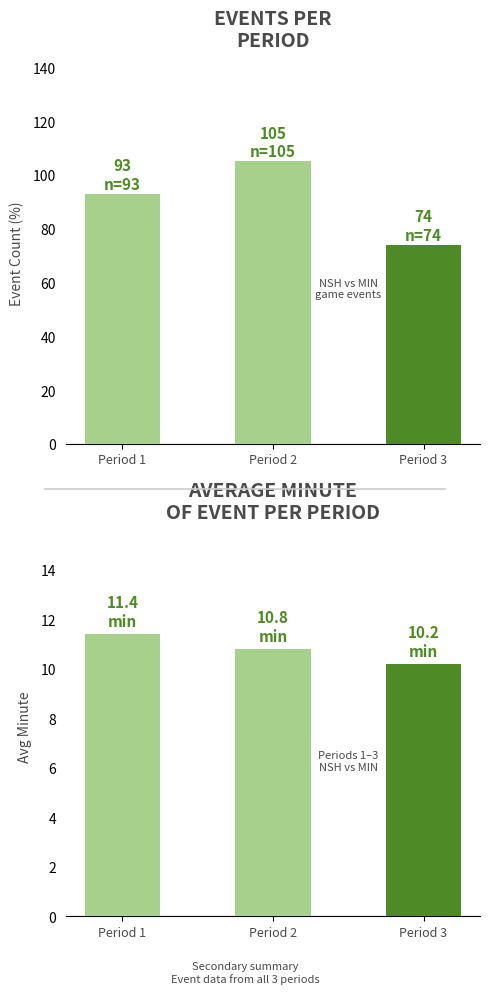

What is the average value of the Avg Minute series?

10.8